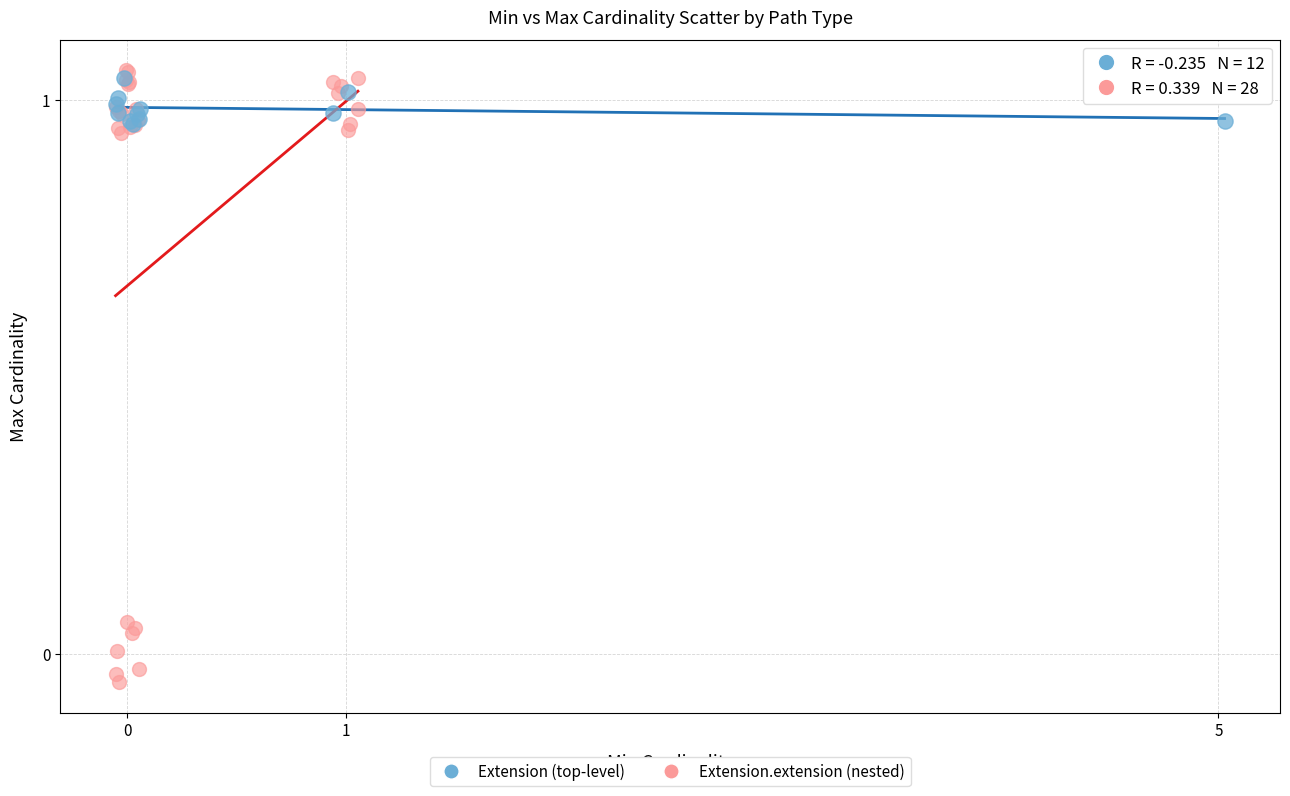

Which series has the widest spread of Y values?

Extension.extension (nested)